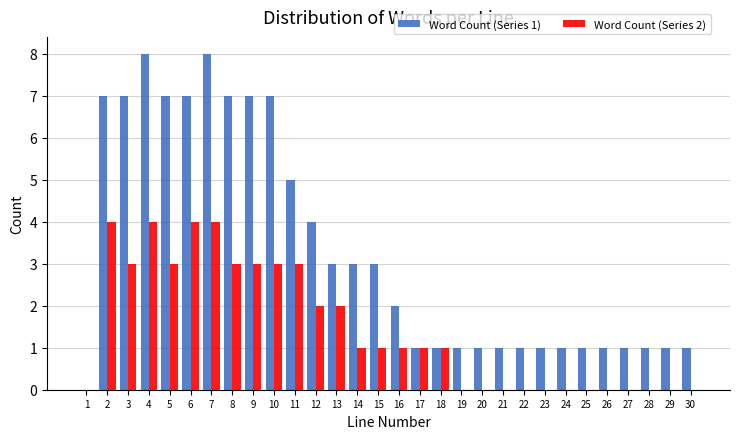

Between 5 and 24, which series saw the biggest shift?

Word Count (Series 1)